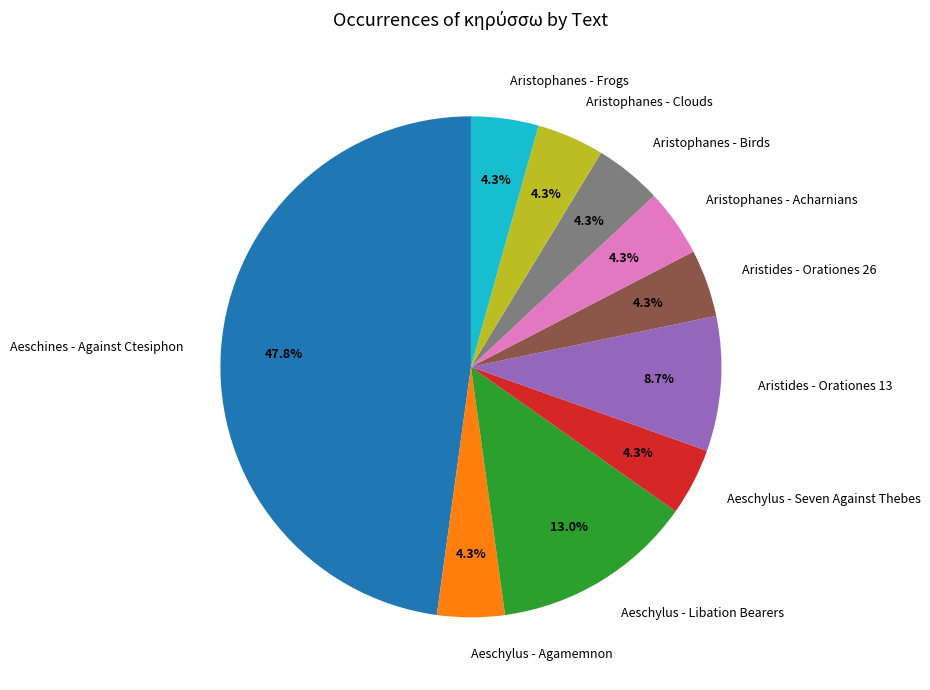

Is the sum of Aeschylus - Libation Bearers and Aristophanes - Acharnians greater than half?

No